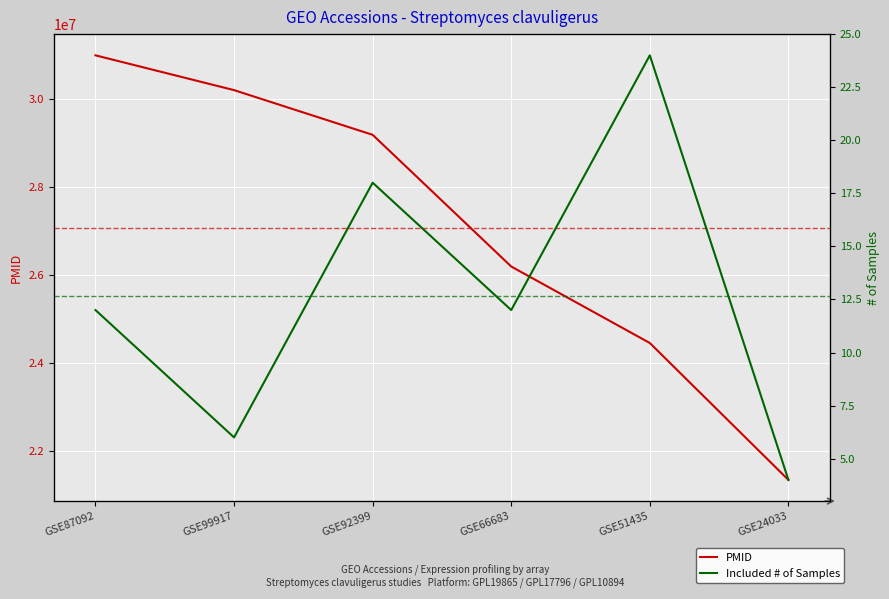

Count the number of data series in this chart.

2